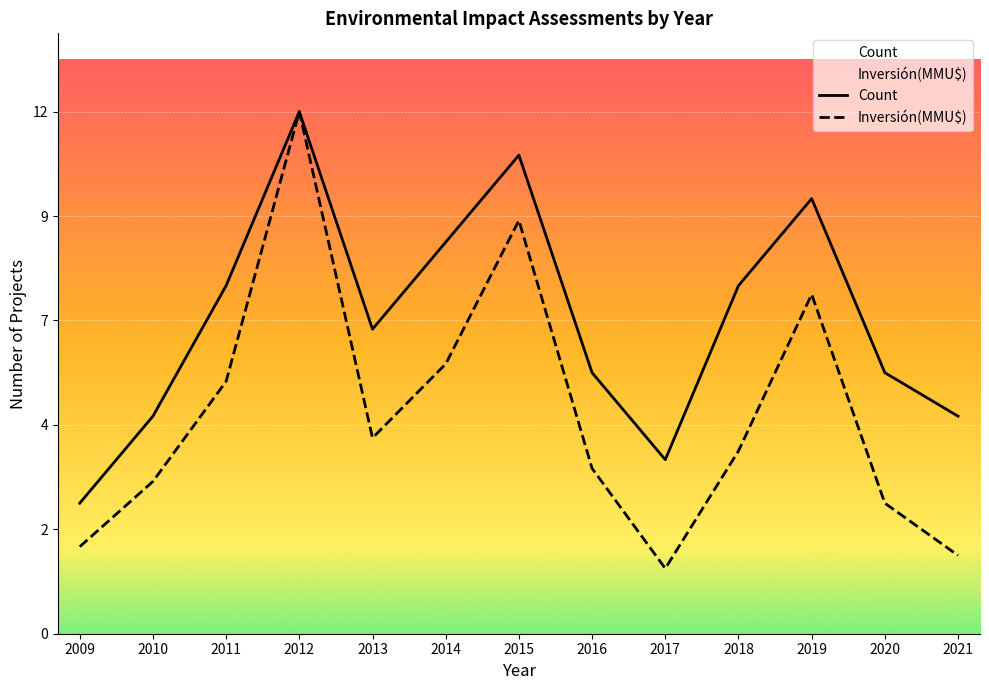

Which series has the widest spread of values?

Inversión(MMU$)